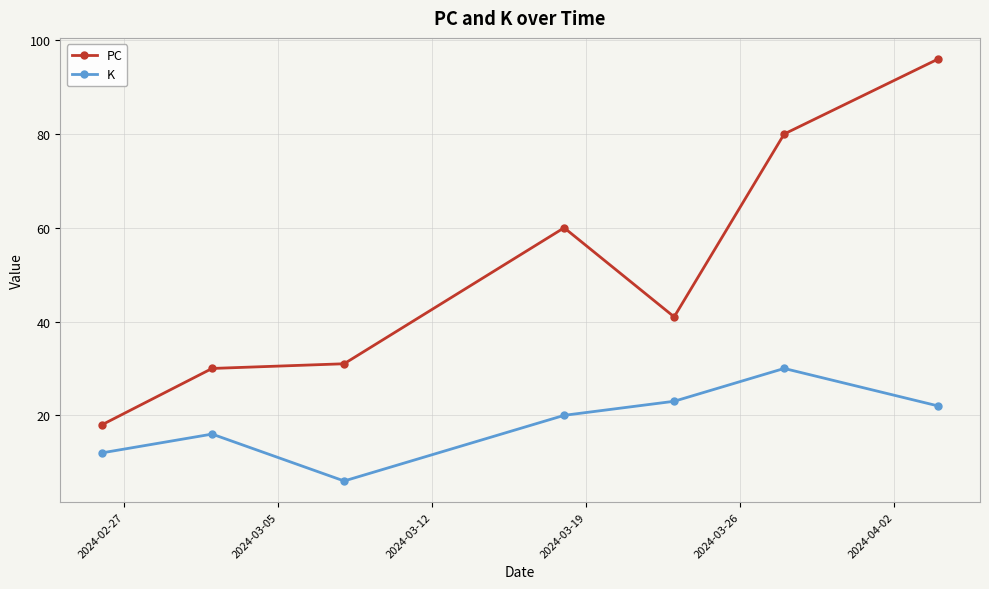

Does the chart display data point markers on the line(s)?

Yes